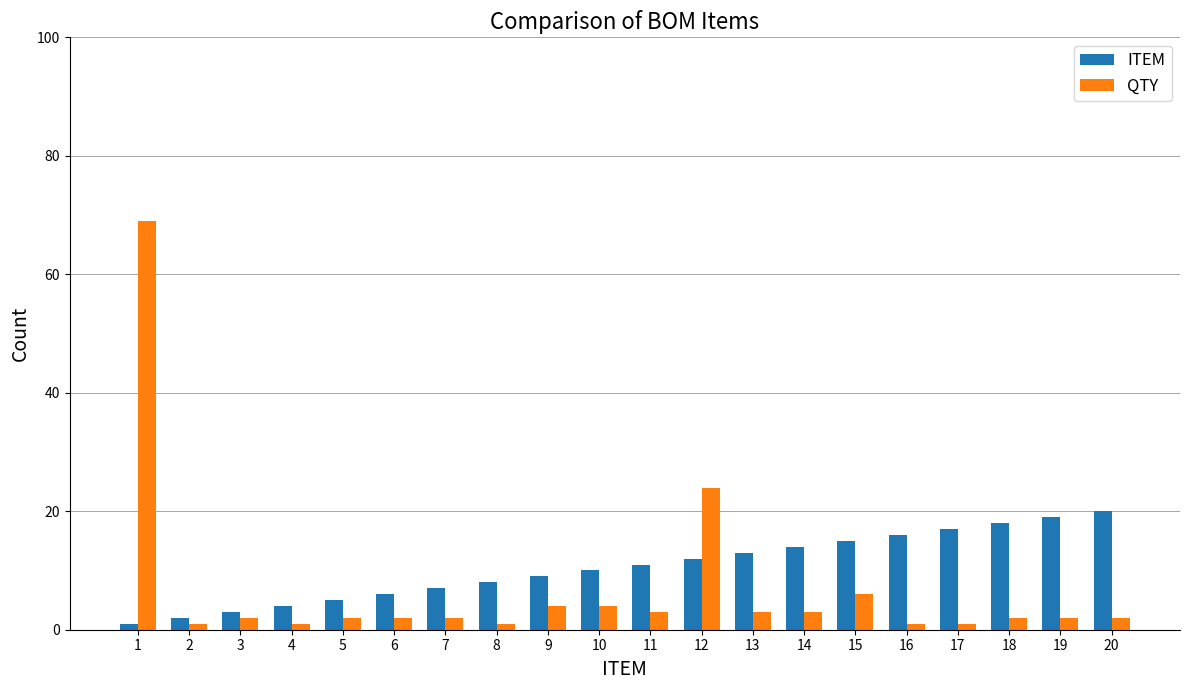

What are all the series names shown in the legend?

ITEM, QTY